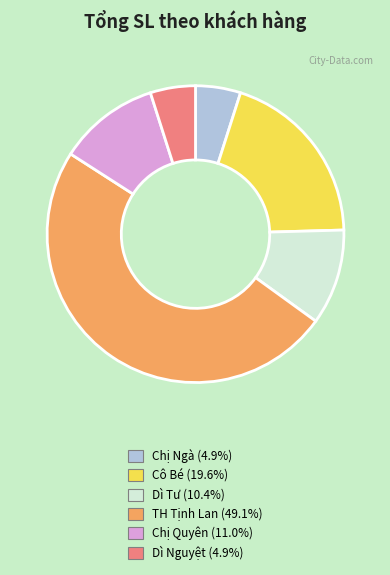

What is the largest slice in the pie chart?

TH Tịnh Lan